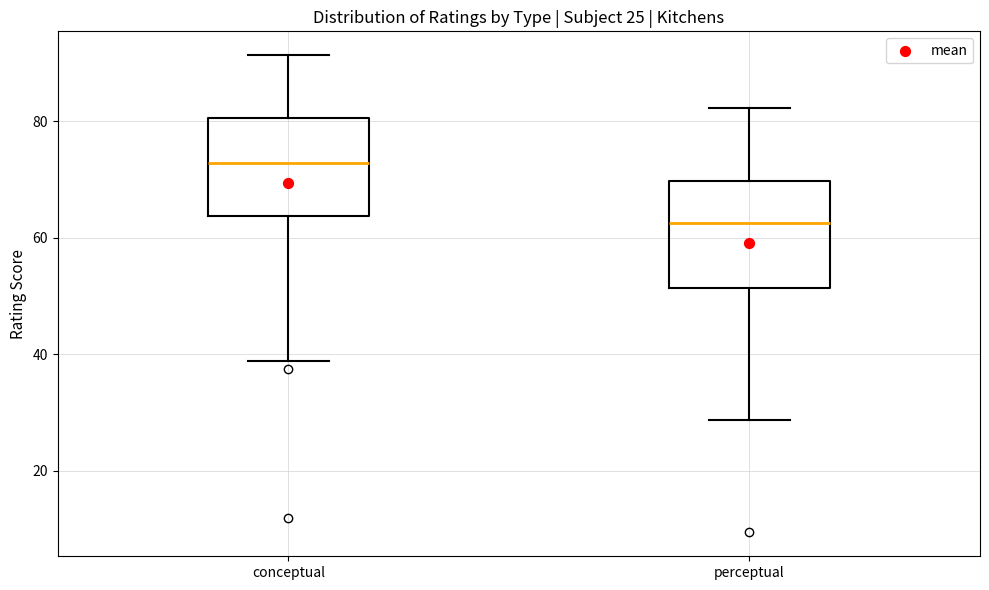

Which box has the lowest median line?

perceptual